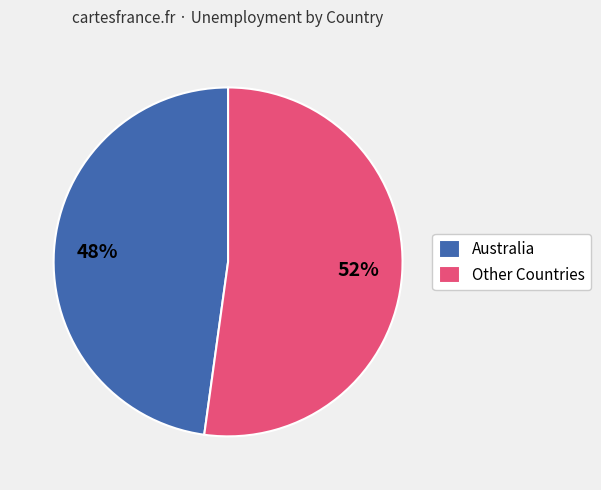

Which category accounts for the majority?

Other Countries